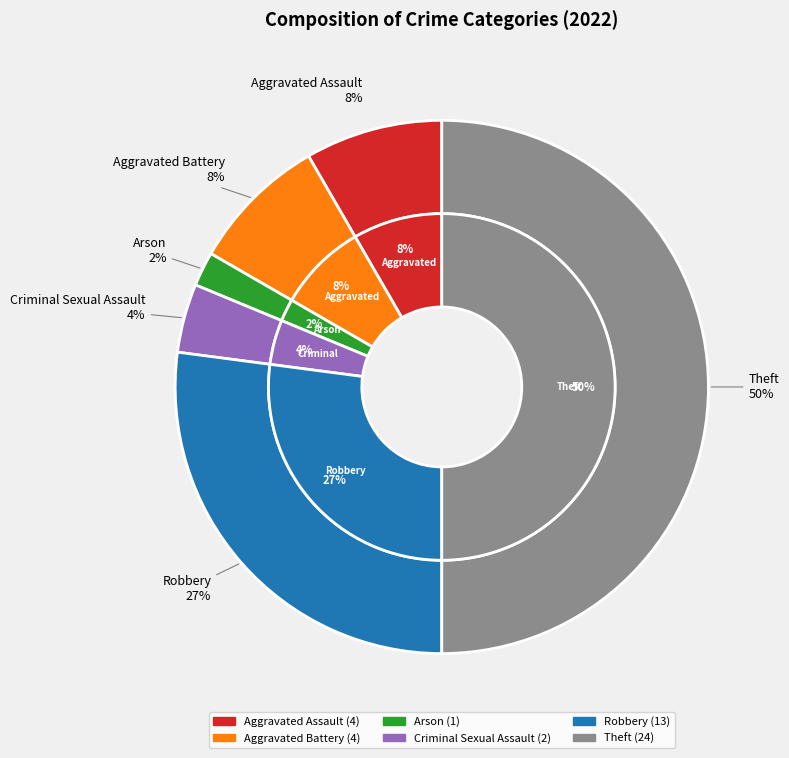

How many segments does this pie chart have?

6